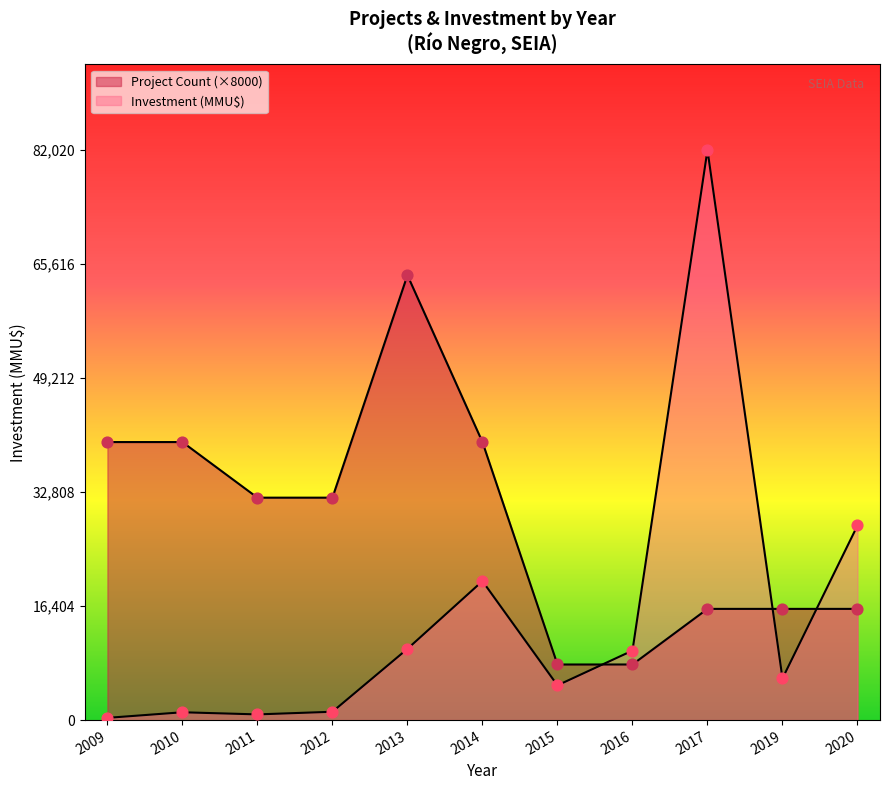

What are all the series names shown in the legend?

Project Count, Investment (MMU$)